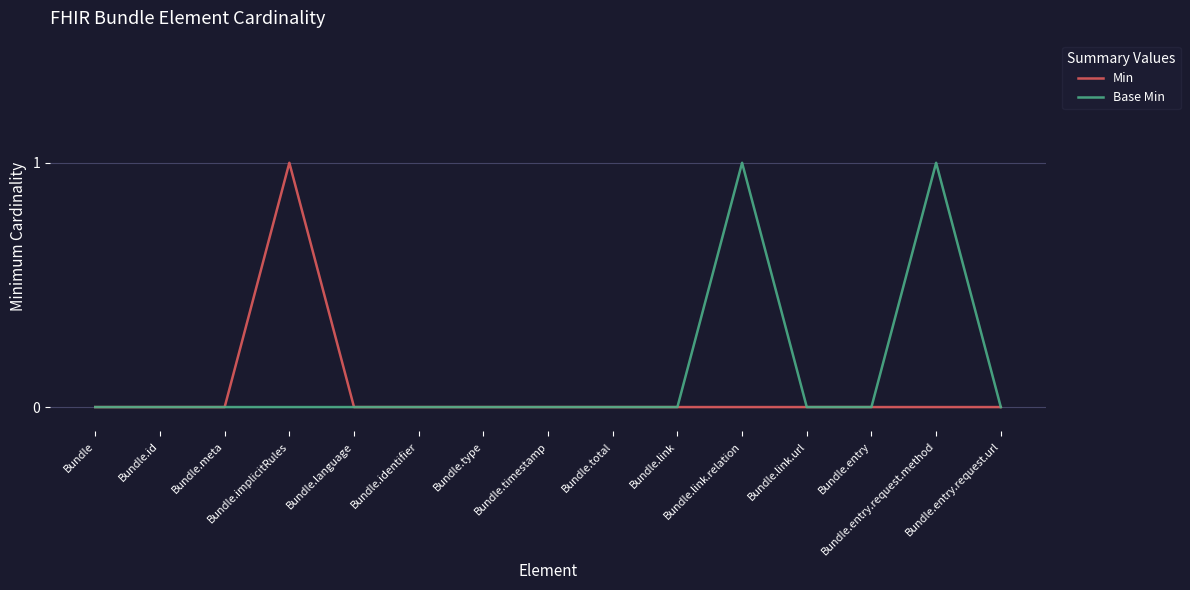

What are all the series names shown in the legend?

Min, Base Min